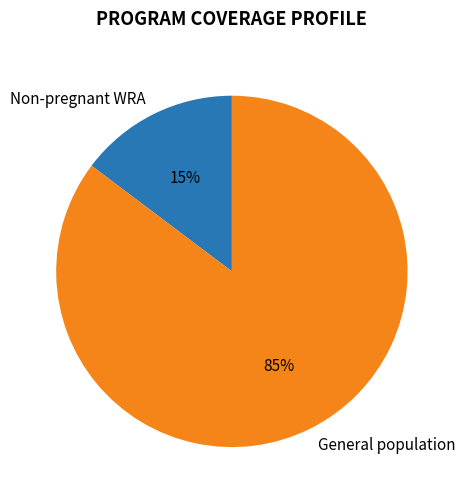

How many segments does this pie chart have?

2